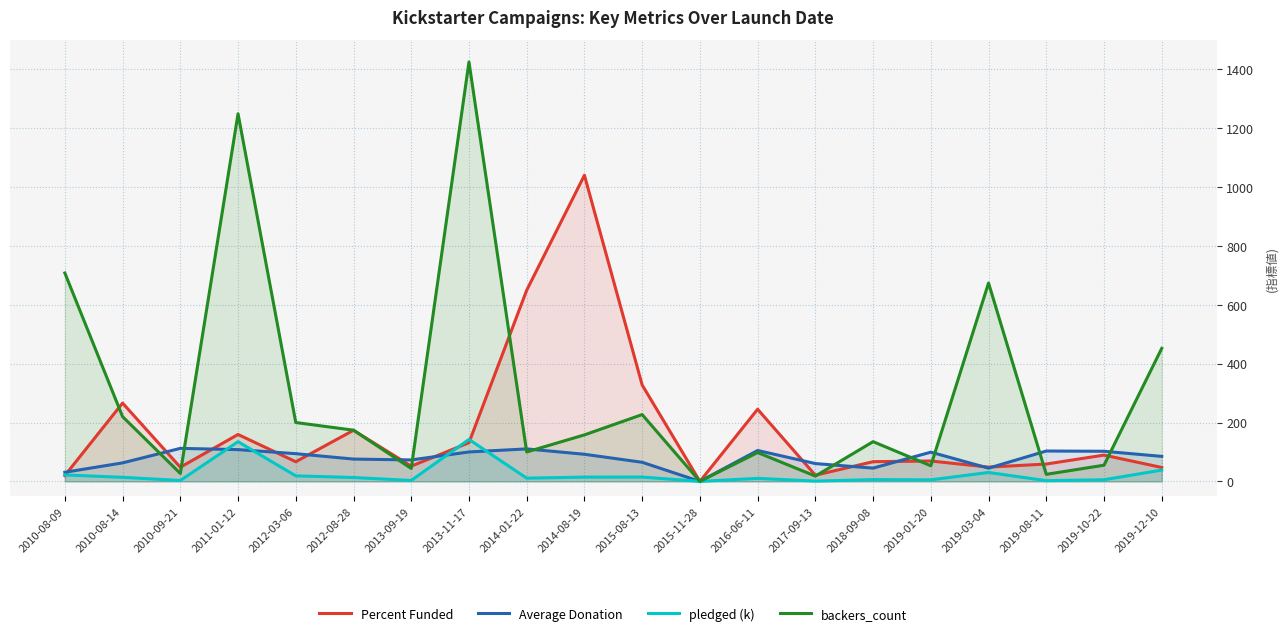

Reading left to right, transcribe all the data shown in this chart.

Percent Funded: 2010-08-09=19.9	2010-08-14=266.1	2010-09-21=48.1	2011-01-12=159.4	2012-03-06=66.8	2012-08-28=173.6	2013-09-19=51.7	2013-11-17=131.5	2014-01-22=649.5	2014-08-19=1040.0	2015-08-13=327.6	2015-11-28=0.0	2016-06-11=245.1	2017-09-13=21.0	2018-09-08=66.9	2019-01-20=69.3	2019-03-04=48.5	2019-08-11=59.0	2019-10-22=89.3	2019-12-10=47.3
Average Donation: 2010-08-09=31.0	2010-08-14=62.9	2010-09-21=112.2	2011-01-12=108.0	2012-03-06=94.2	2012-08-28=75.8	2013-09-19=72.9	2013-11-17=100.0	2014-01-22=110.4	2014-08-19=92.2	2015-08-13=64.9	2015-11-28=0.0	2016-06-11=105.0	2017-09-13=60.6	2018-09-08=45.1	2019-01-20=99.3	2019-03-04=45.0	2019-08-11=103.2	2019-10-22=102.3	2019-12-10=85.0
pledged (k): 2010-08-09=21.9	2010-08-14=13.8	2010-09-21=3.0	2011-01-12=134.8	2012-03-06=18.8	2012-08-28=13.2	2013-09-19=3.2	2013-11-17=142.5	2014-01-22=11.0	2014-08-19=14.6	2015-08-13=14.7	2015-11-28=0.0	2016-06-11=10.3	2017-09-13=1.1	2018-09-08=6.1	2019-01-20=5.3	2019-03-04=30.3	2019-08-11=2.5	2019-10-22=5.6	2019-12-10=38.4
backers_count: 2010-08-09=708.0	2010-08-14=220.0	2010-09-21=27.0	2011-01-12=1249.0	2012-03-06=200.0	2012-08-28=174.0	2013-09-19=44.0	2013-11-17=1425.0	2014-01-22=100.0	2014-08-19=158.0	2015-08-13=227.0	2015-11-28=0.0	2016-06-11=98.0	2017-09-13=18.0	2018-09-08=135.0	2019-01-20=53.0	2019-03-04=674.0	2019-08-11=24.0	2019-10-22=55.0	2019-12-10=452.0